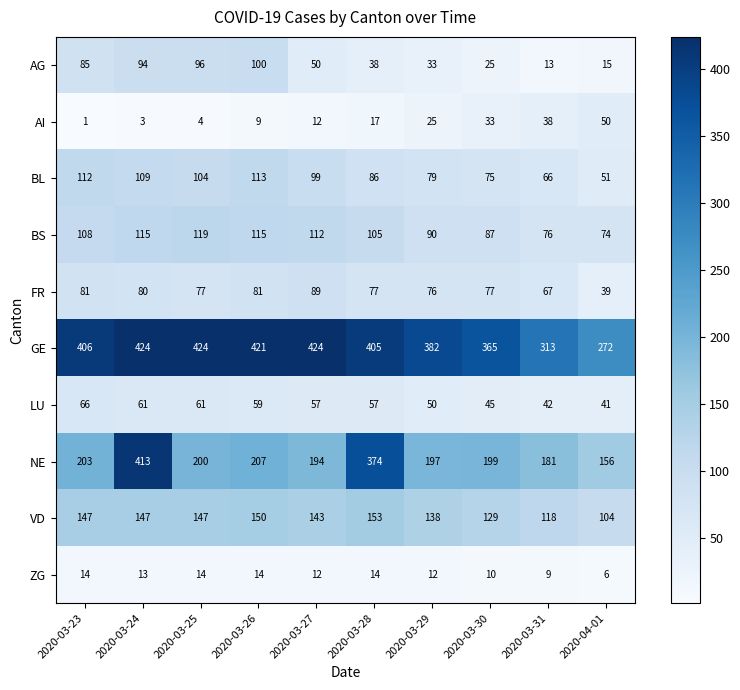

Is it true that LU equals 14 at 2020-04-01?

False